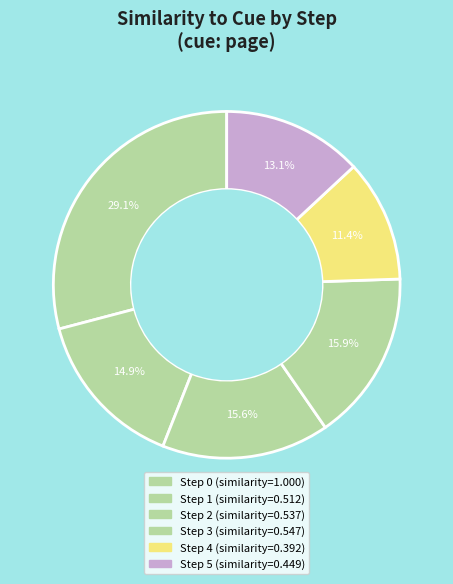

How many segments does this pie chart have?

6